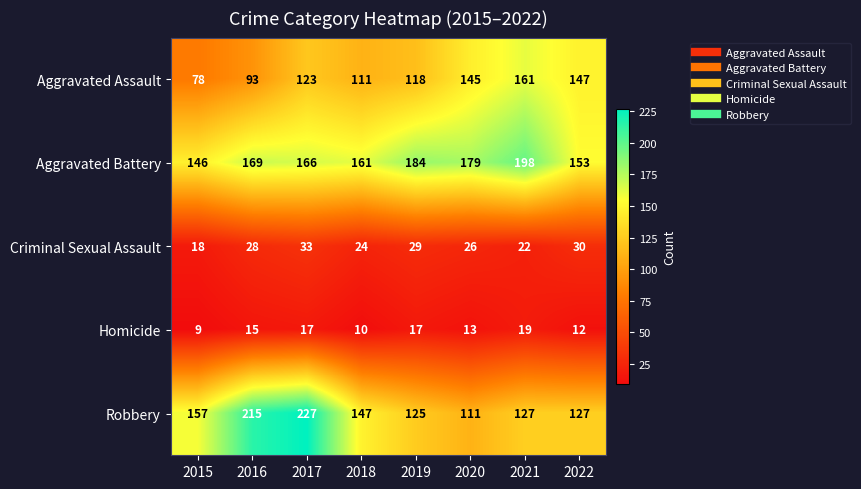

True or false: Homicide has a value of 17 at 2019.

True